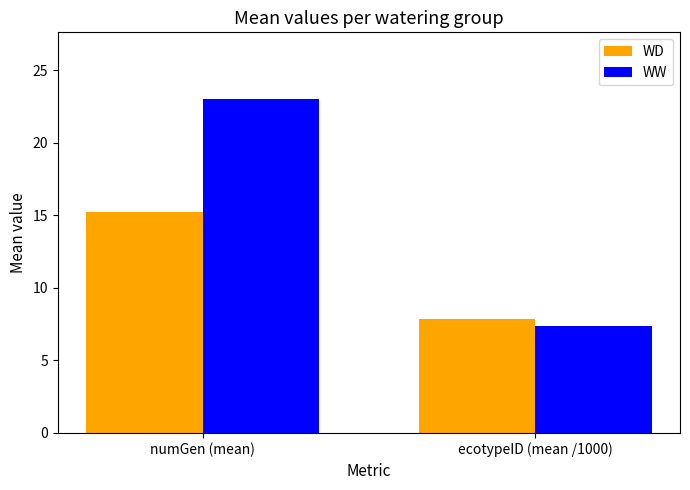

Which label corresponds to the largest value in the chart?

numGen (mean)